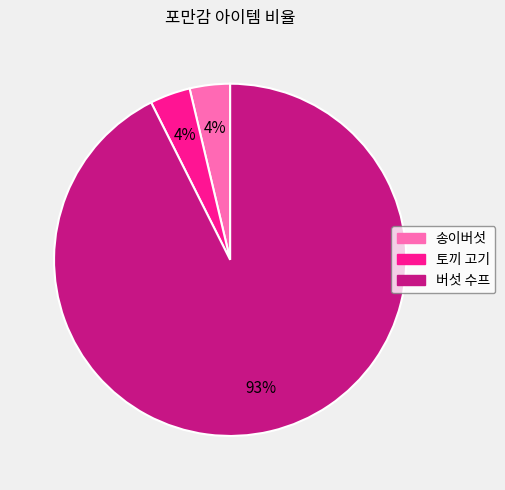

Count the number of slices in the pie.

3